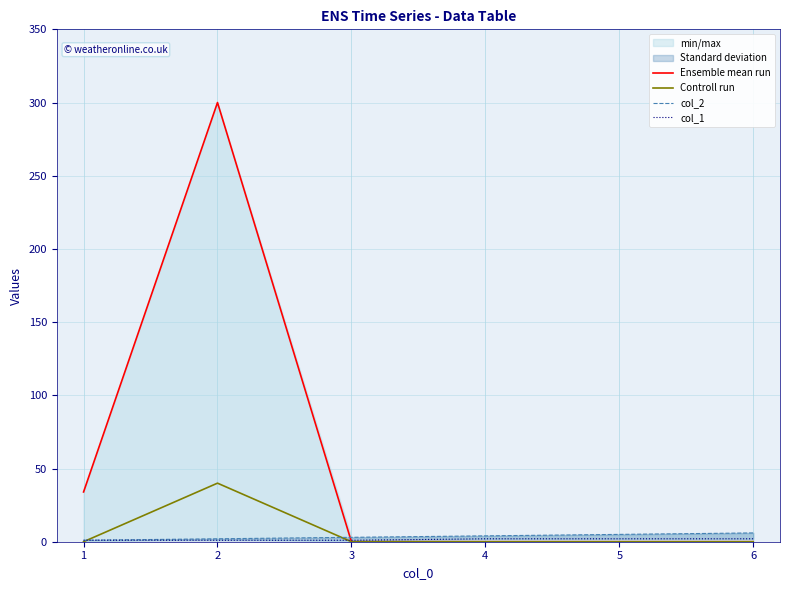

The value of Controll run at 1 is 0. True or false?

True